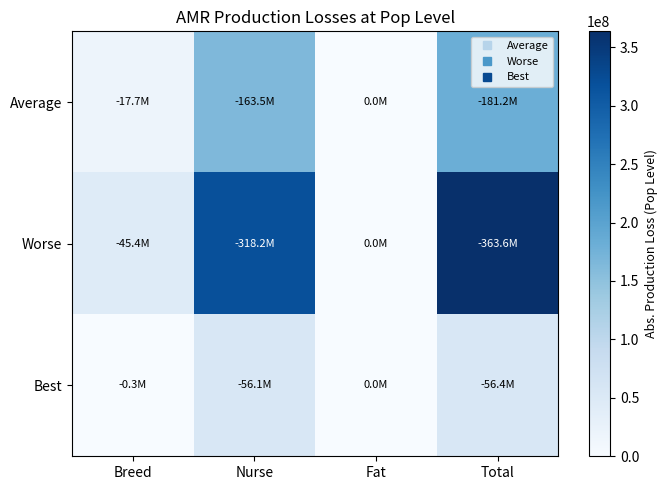

Which series has the largest range (max minus min)?

Worse